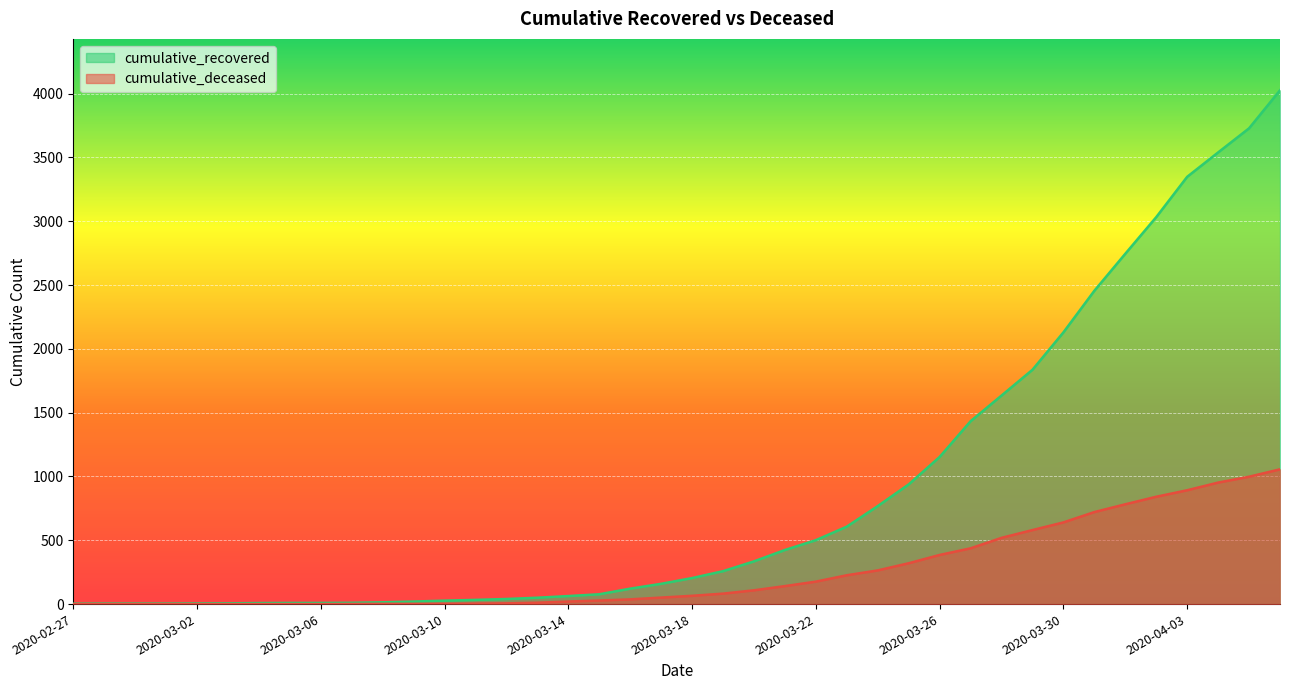

Reading right to left, transcribe all the data shown in this chart.

cumulative_recovered: 4026	3728	3539	3348	3032	2745	2455	2129	1836	1634	1433	1153	938	768	607	501	424	335	258	204	159	121	77	63	50	40	33	27	20	14	10	9	9	8	6	5	4	4	4	3
cumulative_deceased: 1056	998	952	892	841	782	721	640	580	519	437	385	320	264	226	176	141	108	82	65	51	37	28	20	11	6	4	2	2	2	1	0	0	0	0	0	0	0	0	0